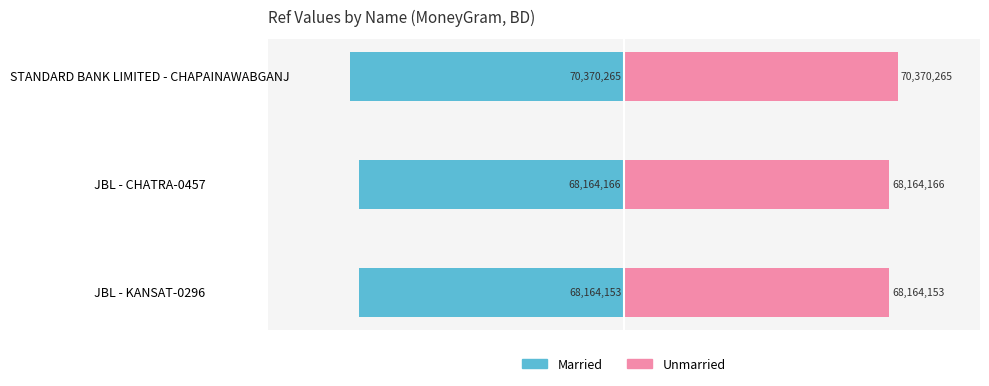

Is it true that Married equals -168.9 at STANDARD BANK LIMITED - CHAPAINAWABGANJ?

False